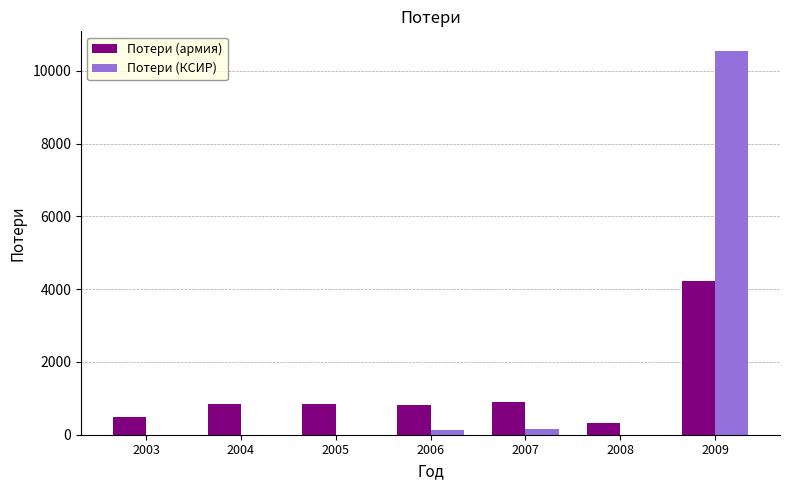

The value of Потери (КСИР) at 2003 is 0. True or false?

True